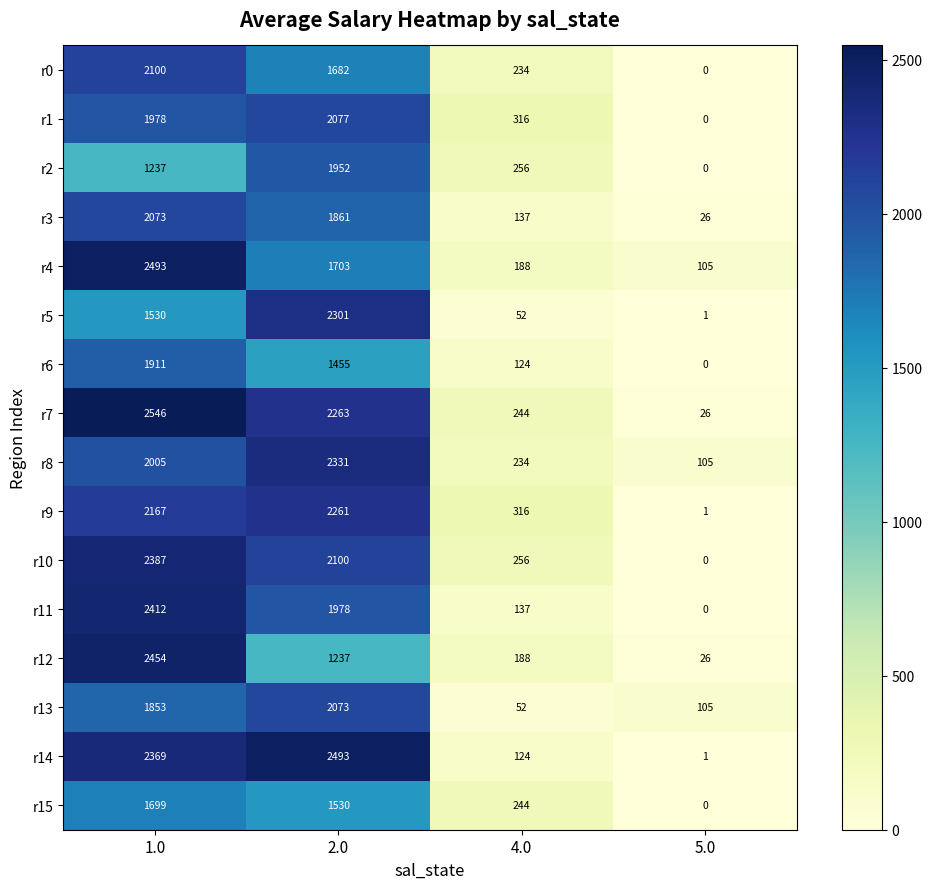

At which label is r14 closest to 1247?

1.0